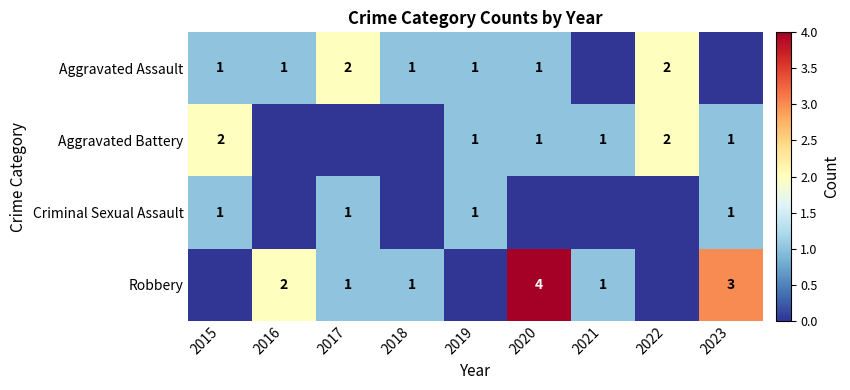

Which has a higher value, 2017 or 2016?

2017